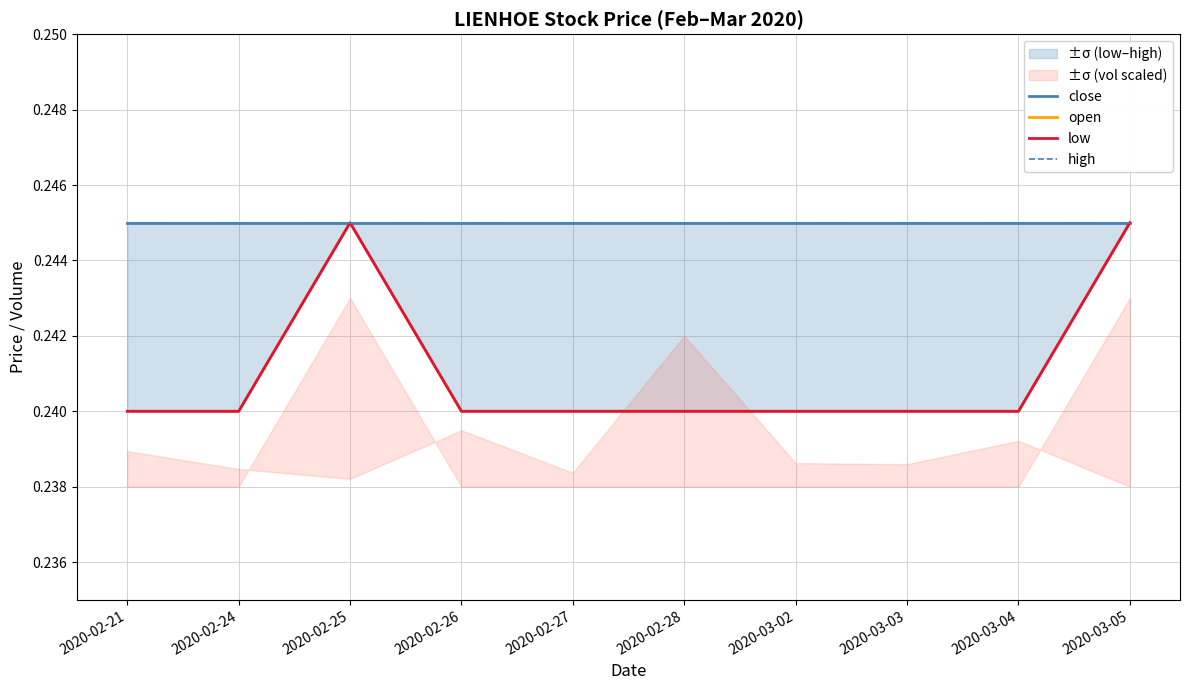

What is the total value across all series at 2020-03-02?

1.0